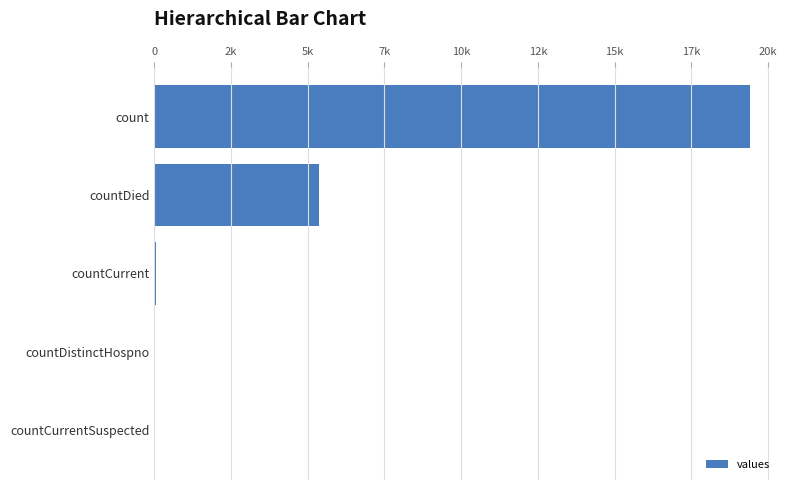

What is the sum of all values?

24875